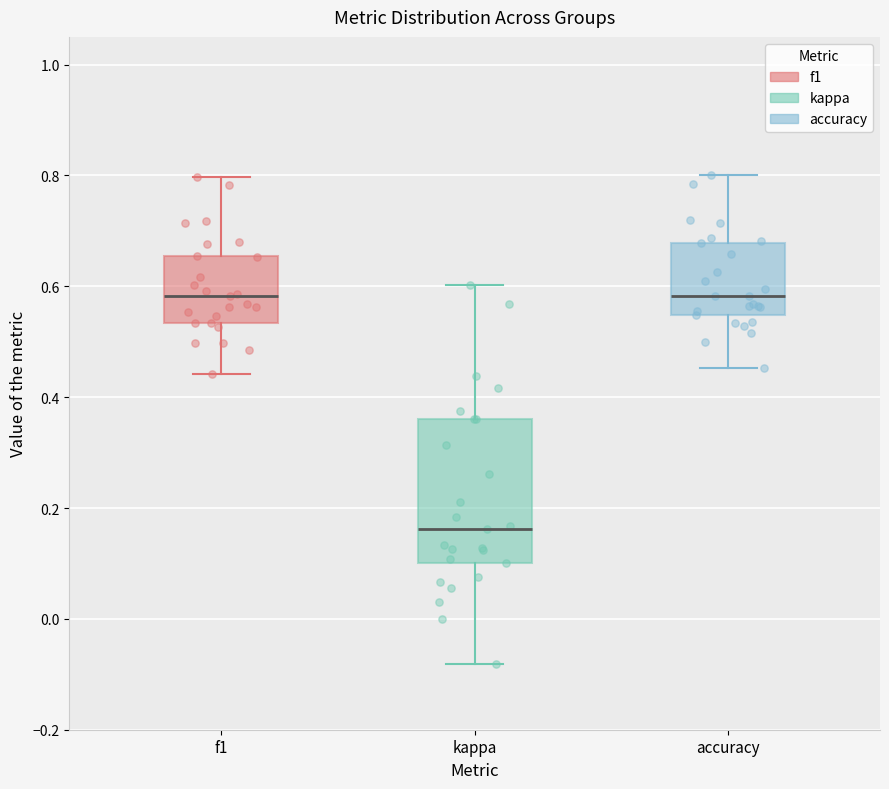

Comparing the boxes themselves (not the whiskers), which one is the tallest?

kappa